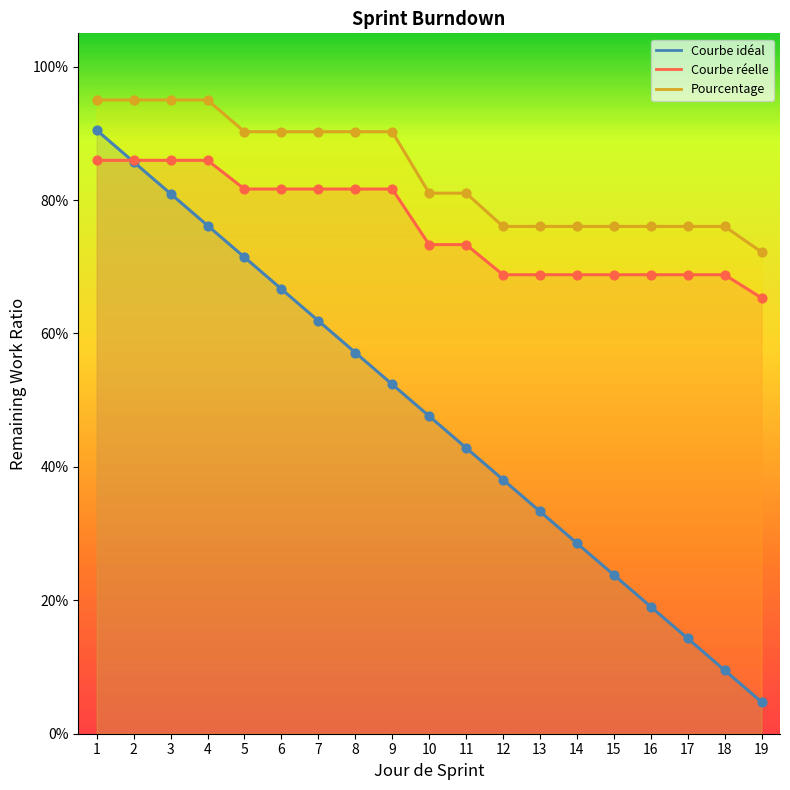

At how many categories does at least one series exceed 0?

19